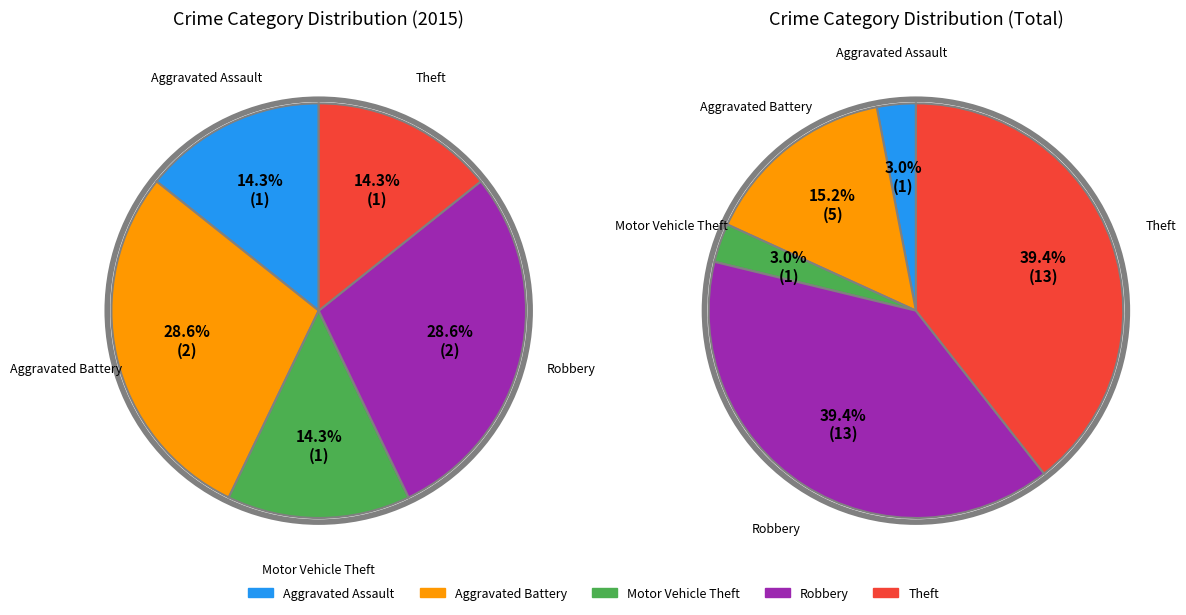

Is there a majority slice in this chart?

No